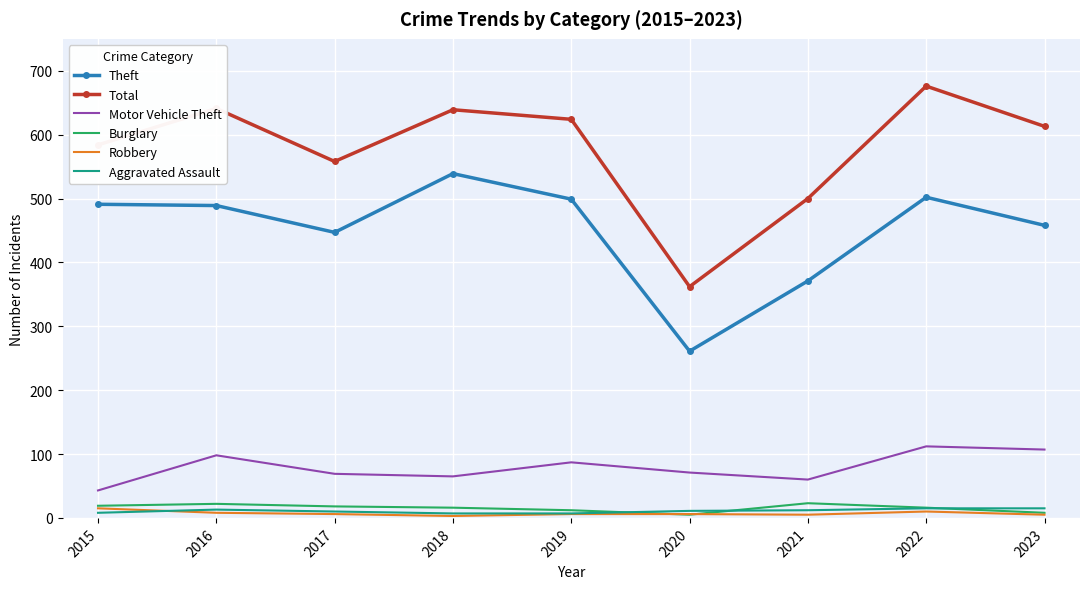

What is the difference between the Theft values at 2019 and 2015?

8